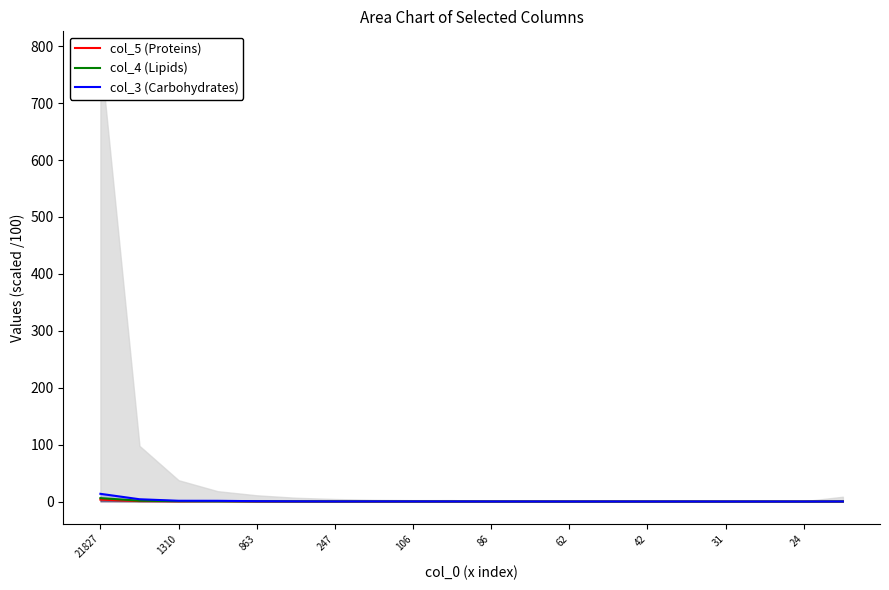

How many lines are shown in the chart?

3